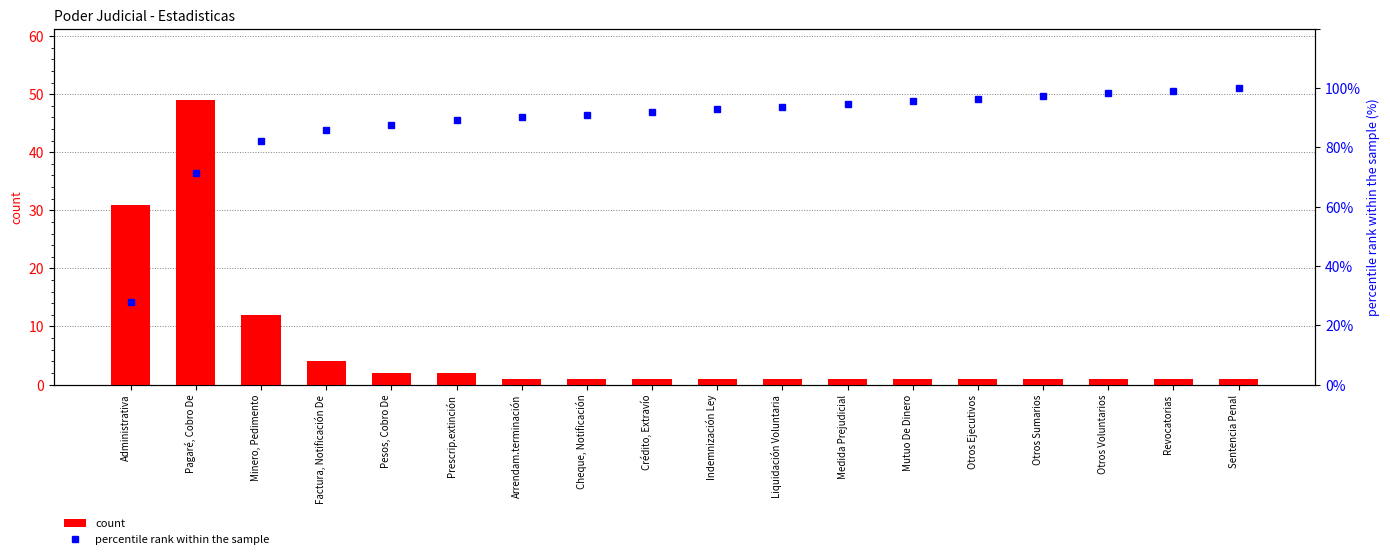

What is the total value across all series at Otros Voluntarios?

99.2